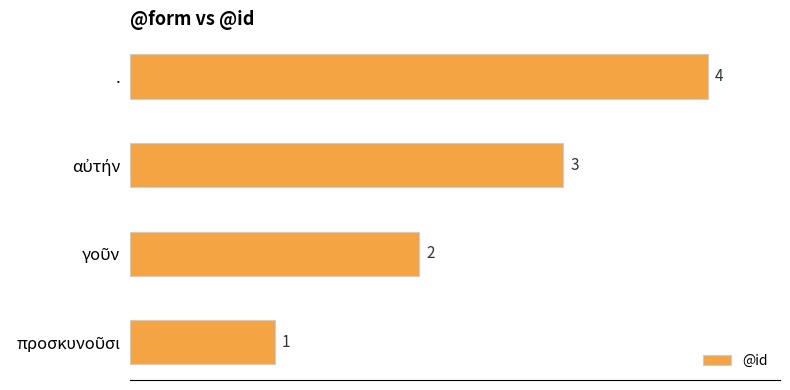

What is the maximum value shown in the chart?

4